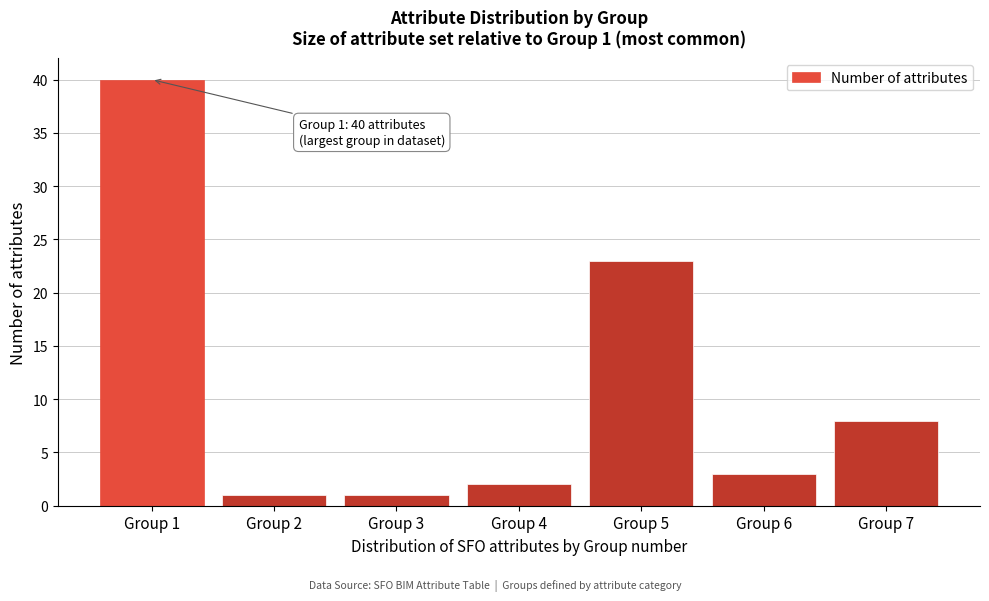

Reading left to right, what are all the values shown in this chart?

40	1	1	2	23	3	8